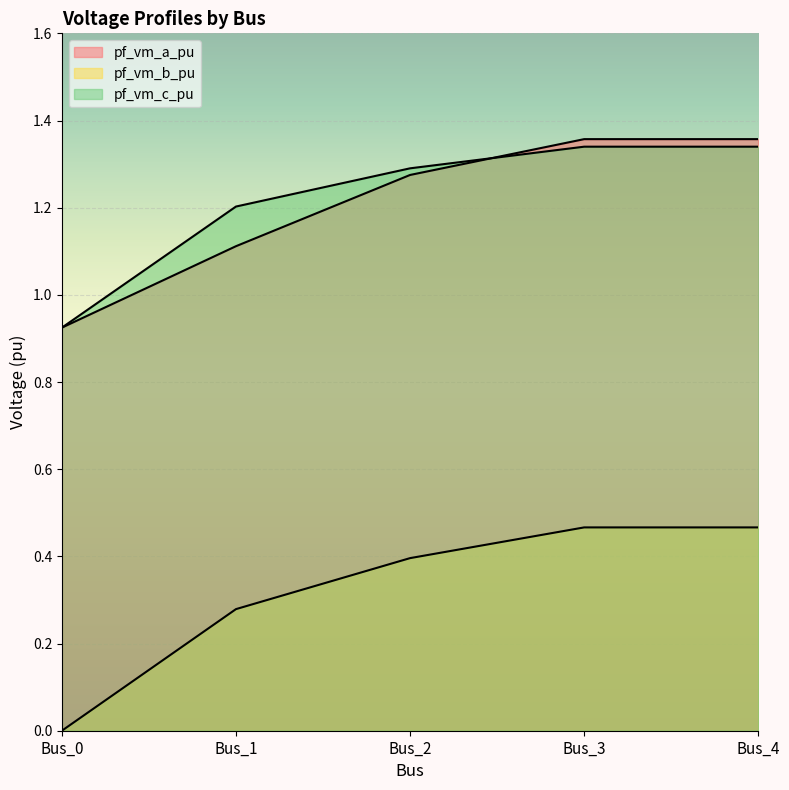

How many values in the pf_vm_c_pu series exceed 1?

4